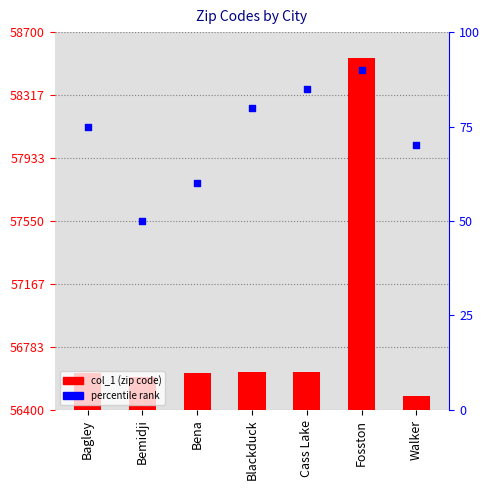

At which category is the sum across all series the highest?

Fosston